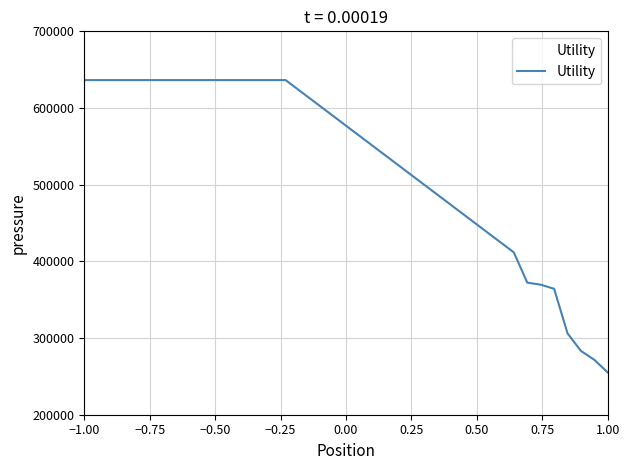

Reading right to left, list all the values displayed in this chart.

254992.5	271550.2	283150.6	306091.9	364218.5	369618.7	372267.8	411679.7	636396.1	636396.1	636396.1	636396.1	636396.1	636396.1	636396.1	636396.1	636396.1	636396.1	636396.1	636396.1	636396.1	636396.1	636396.1	636396.1